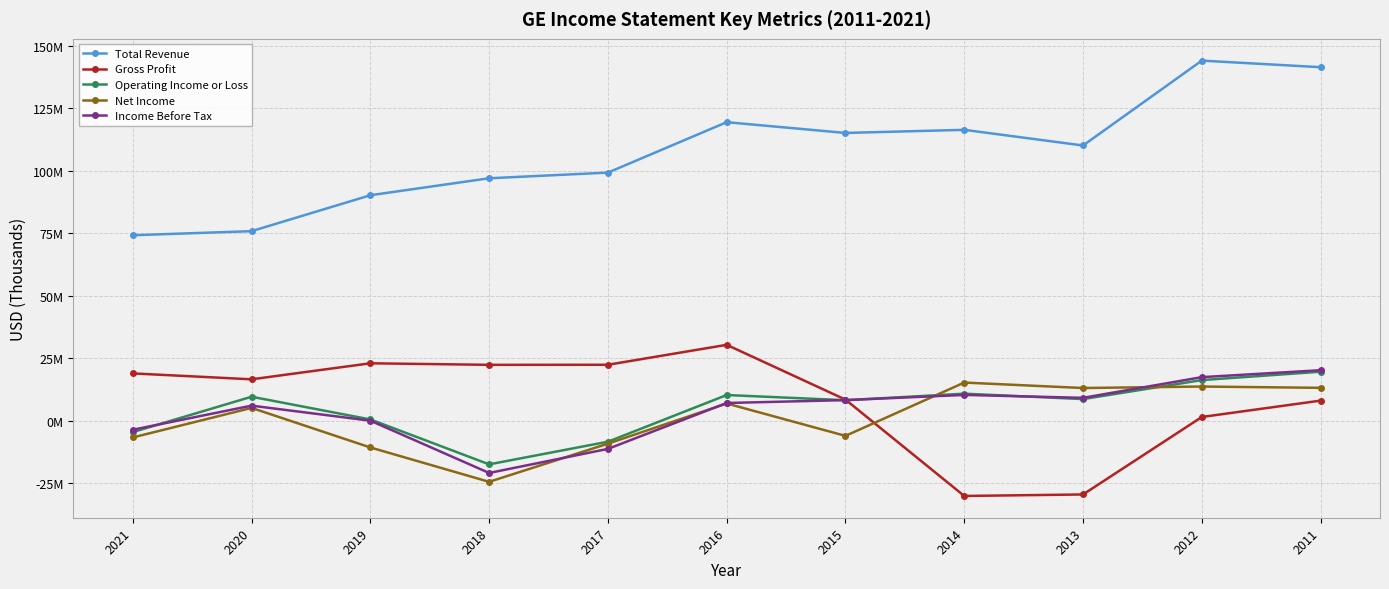

What are all the series names shown in the legend?

Total Revenue, Gross Profit, Operating Income or Loss, Net Income, Income Before Tax